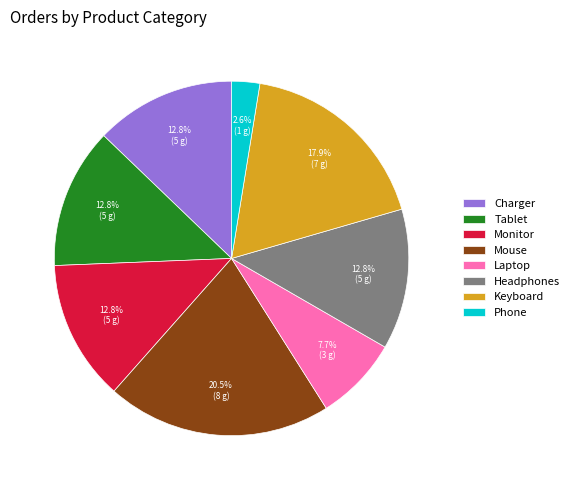

True or false: Charger accounts for 13% of the total.

True